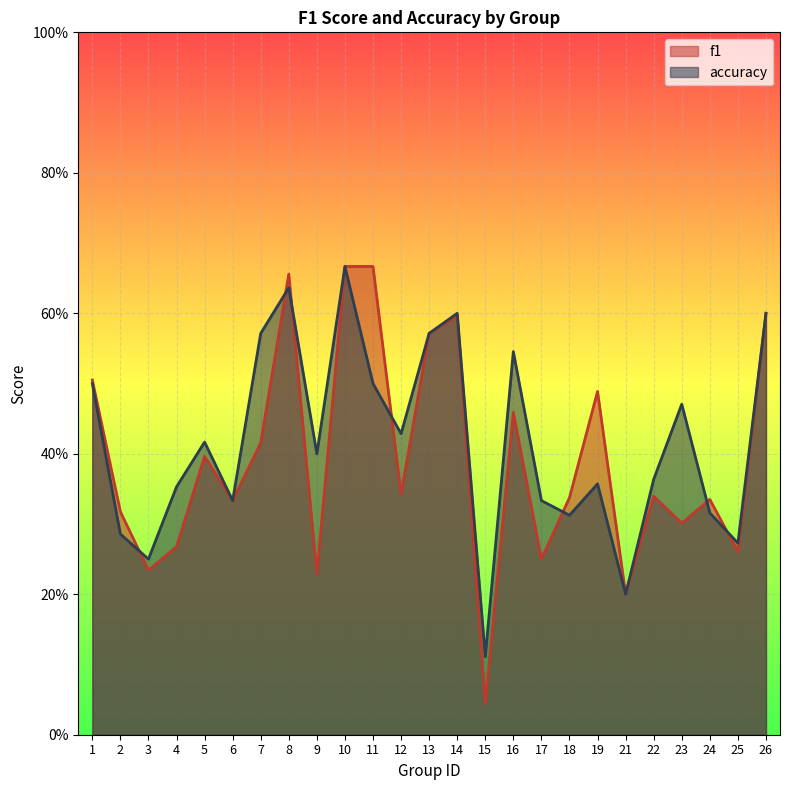

Which has a higher value, 19 or 6?

19